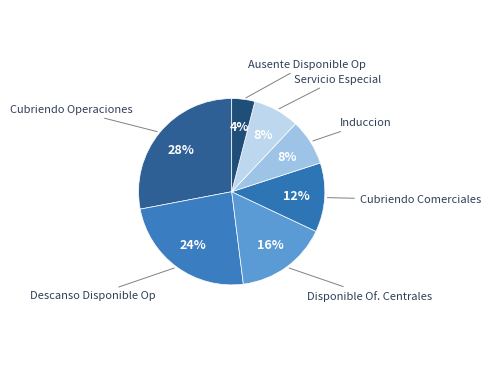

Count the number of slices in the pie.

7